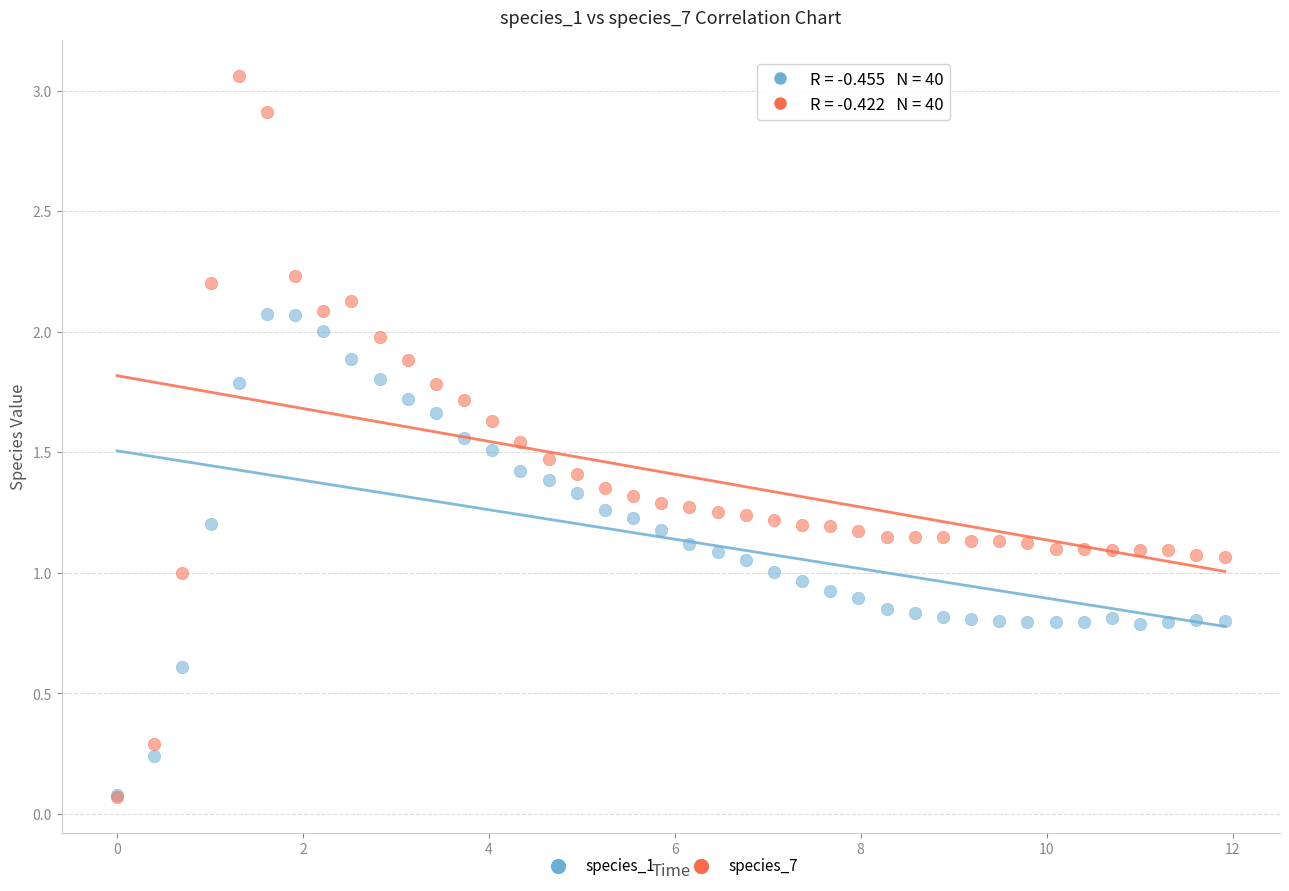

Which series has the largest Y range (max minus min)?

species_7